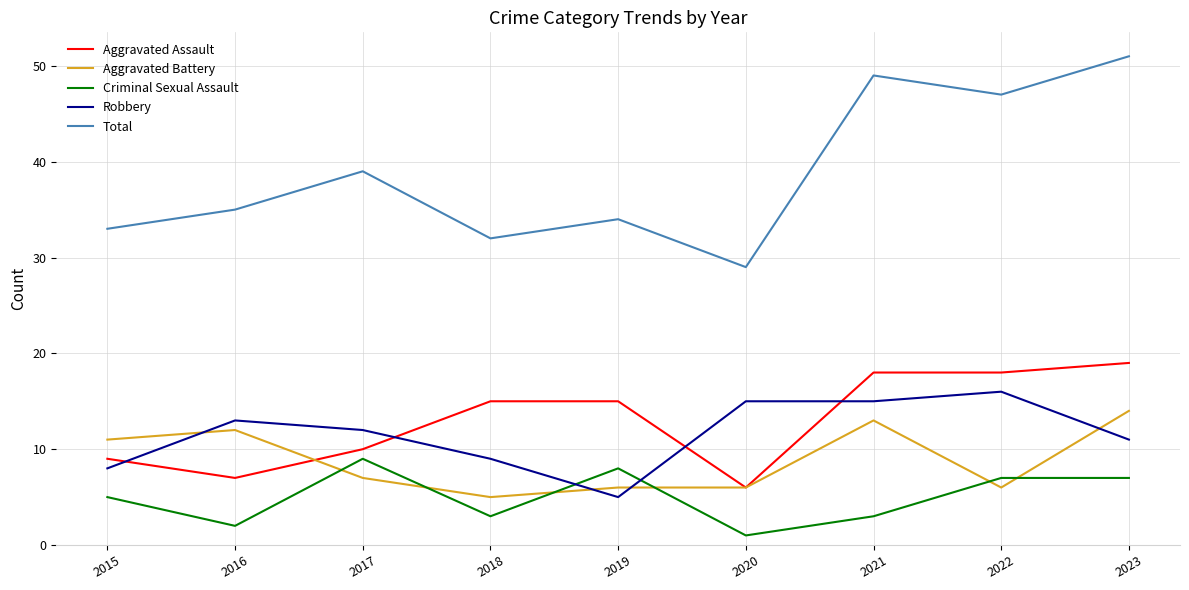

Is the value of Criminal Sexual Assault at 2015 greater than the value of Aggravated Battery at 2017?

No